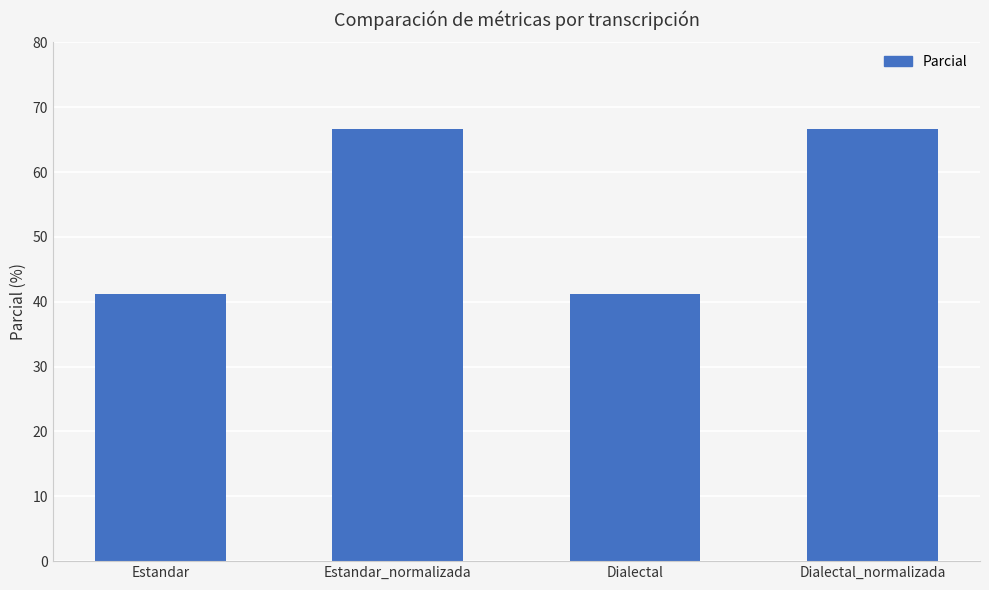

What is the ratio of the value at Dialectal to the value at Estandar_normalizada?

0.6